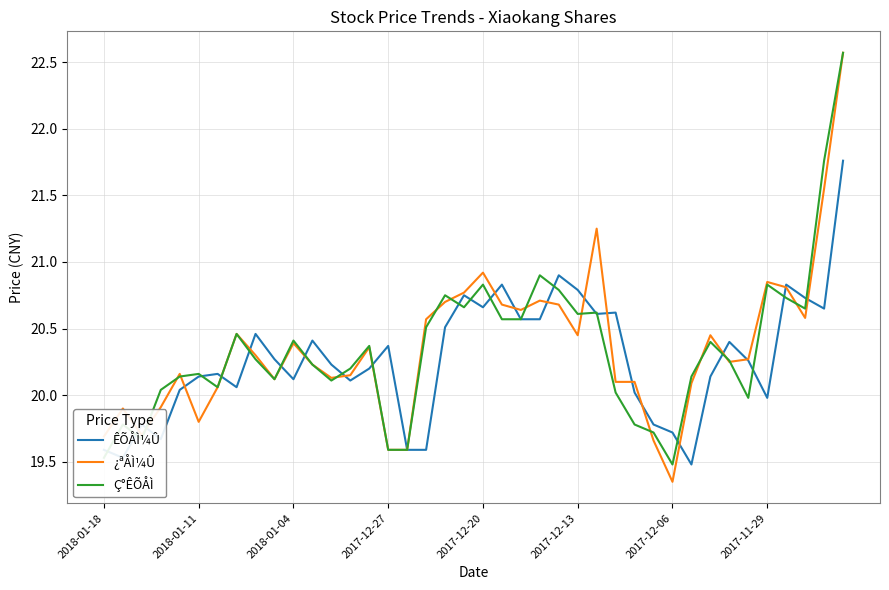

Which series has the largest range (max minus min)?

¿ªÅÌ¼Û